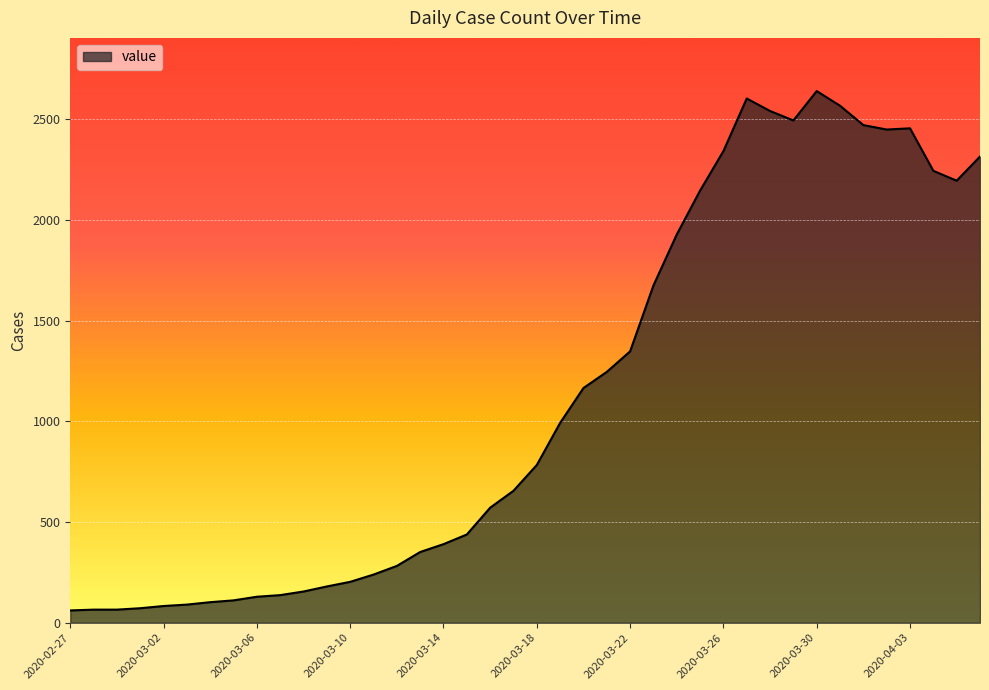

What is the difference between the maximum and minimum values?

2578